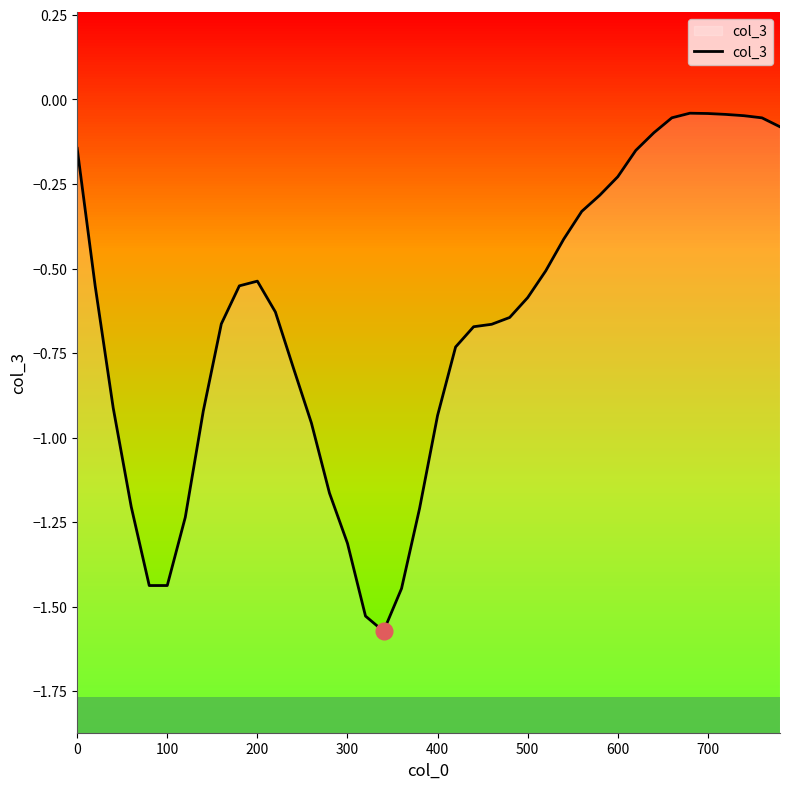

Reading right to left, list all the values displayed in this chart.

-0.1	-0.1	-0.0	-0.0	-0.0	-0.0	-0.1	-0.1	-0.2	-0.2	-0.3	-0.3	-0.4	-0.5	-0.6	-0.6	-0.7	-0.7	-0.7	-0.9	-1.2	-1.4	-1.6	-1.5	-1.3	-1.2	-1.0	-0.8	-0.6	-0.5	-0.6	-0.7	-0.9	-1.2	-1.4	-1.4	-1.2	-0.9	-0.6	-0.1